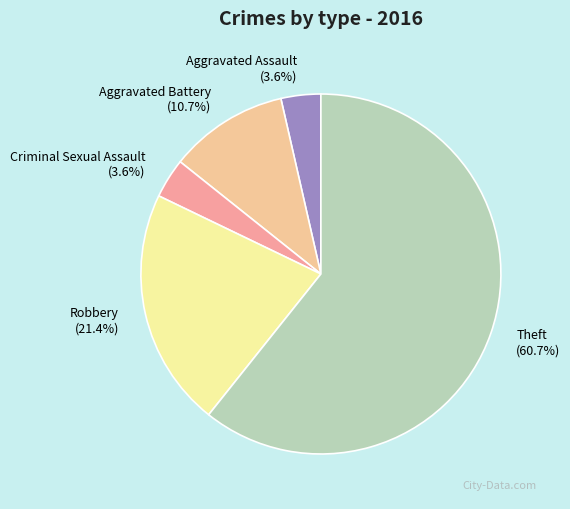

Is Criminal Sexual Assault the majority of the pie?

No